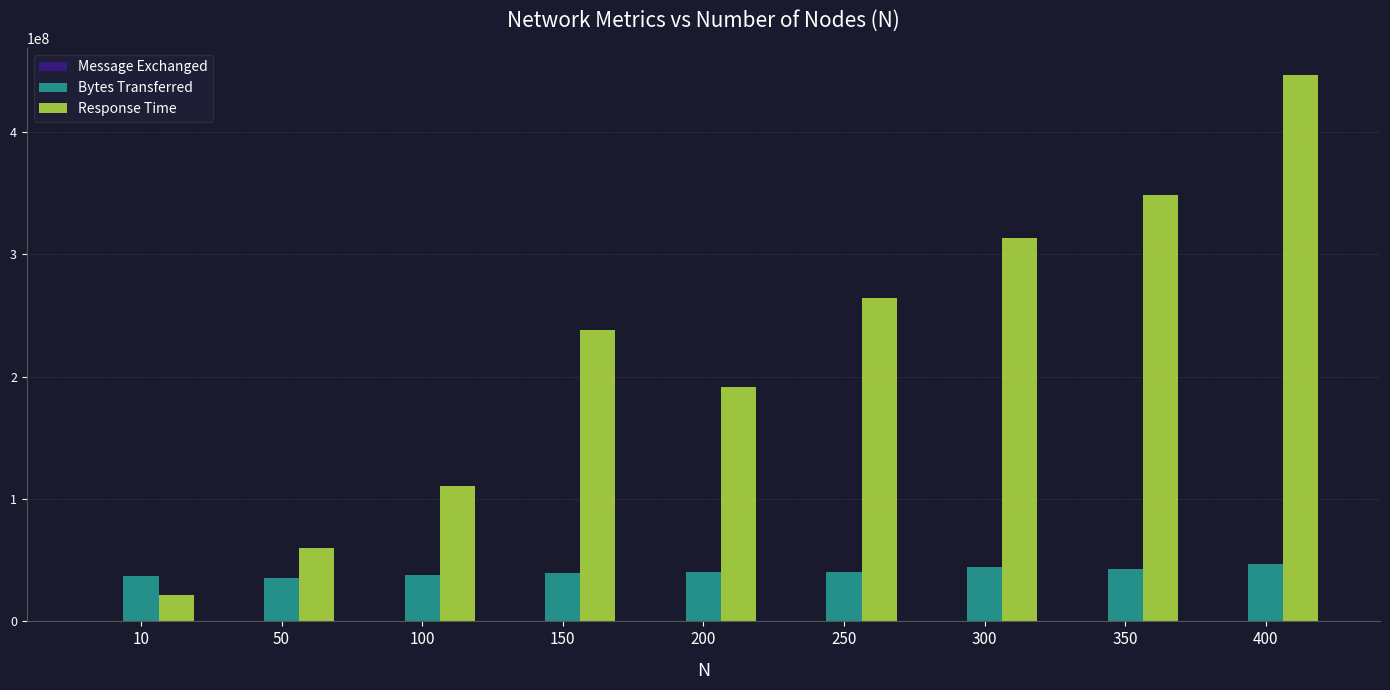

What is the highest value of the Response Time series?

446361428